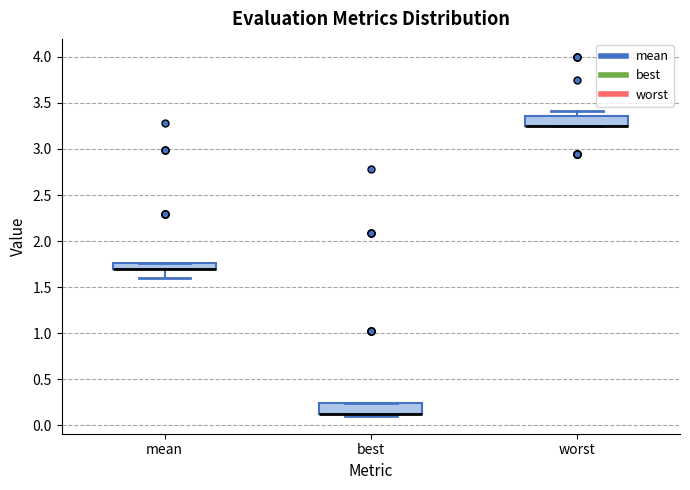

Where is the lower edge of the box for worst on the y-axis? The values are not printed on the chart, so give them approximately, as read against the axis.

3.25